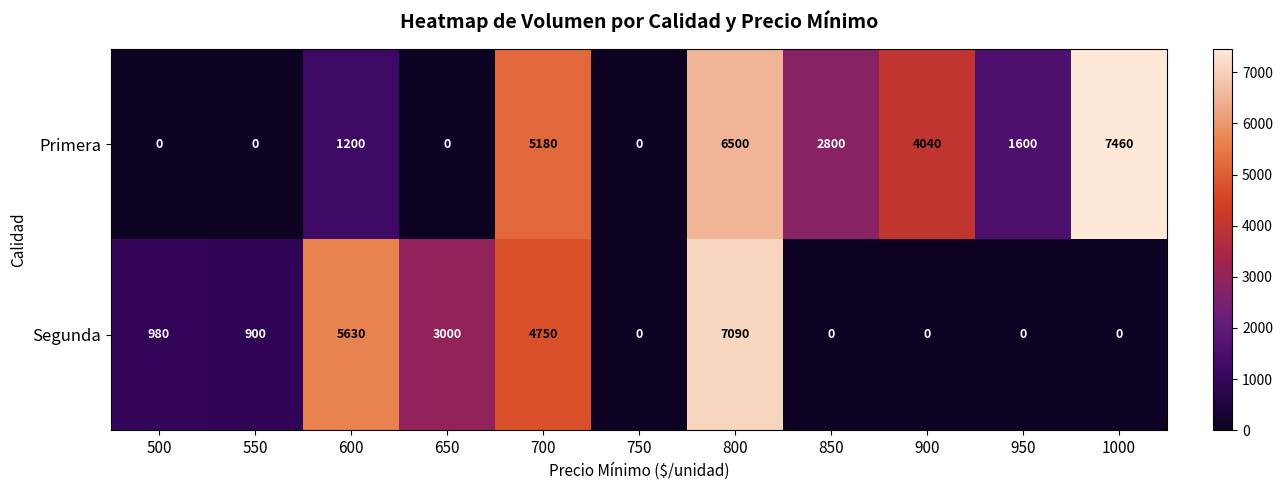

What is the average value of the Segunda series?

2032